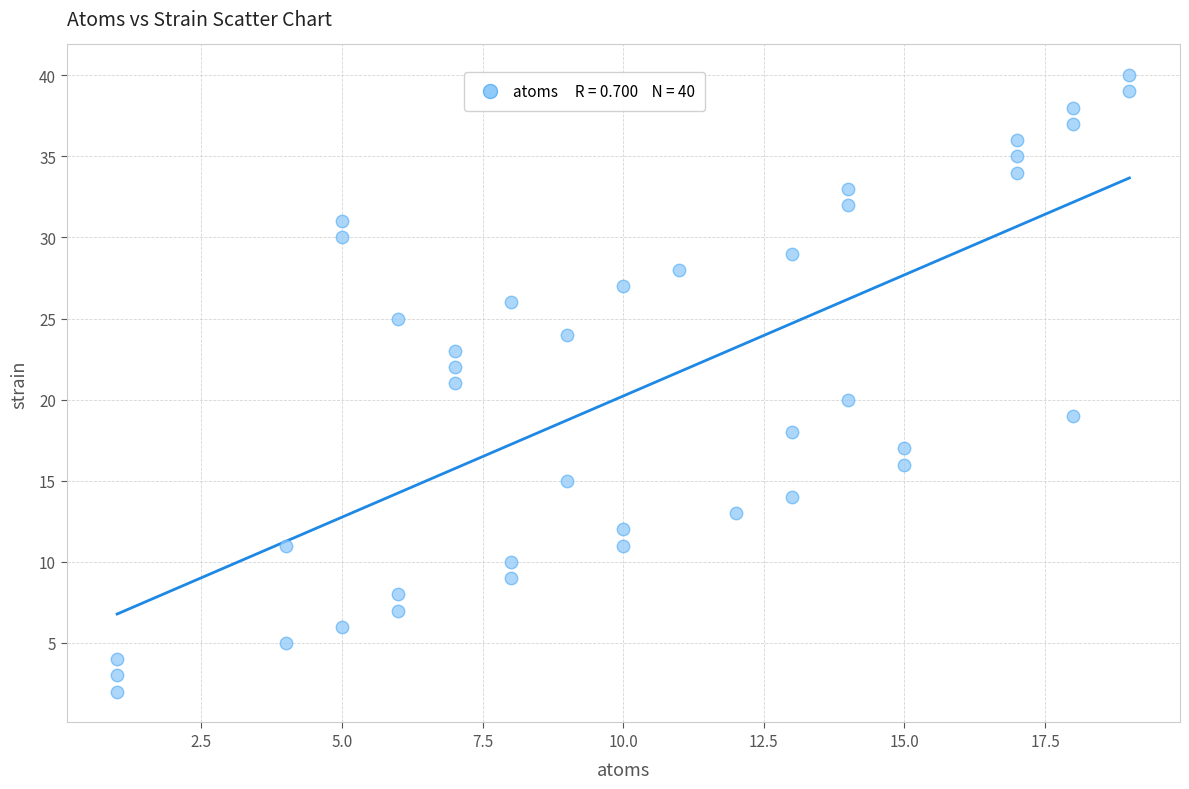

What is the range of X values (max minus min)?

18